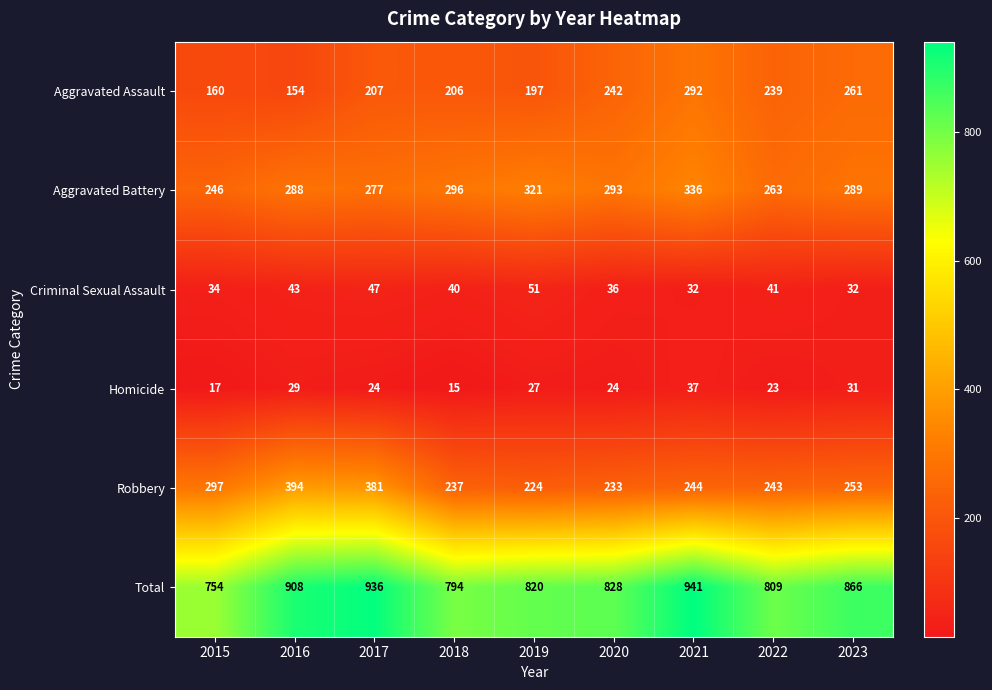

At how many categories does at least one series exceed 613?

9